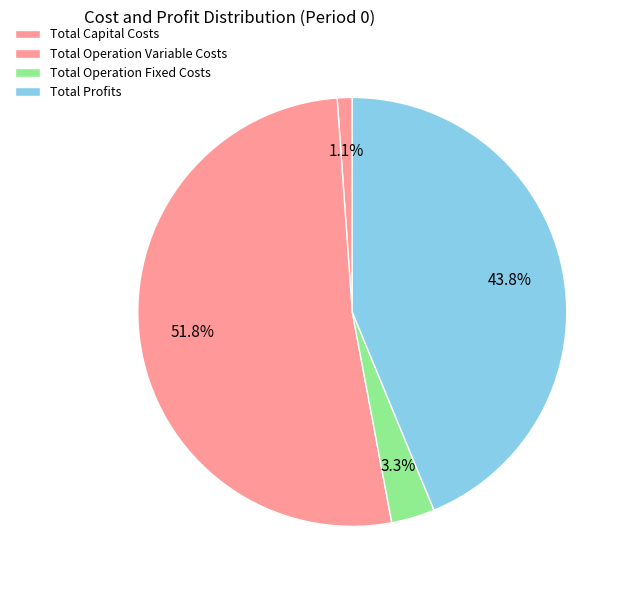

Combined, do Total Operation Variable Costs and Total Capital Costs account for over 50%?

Yes